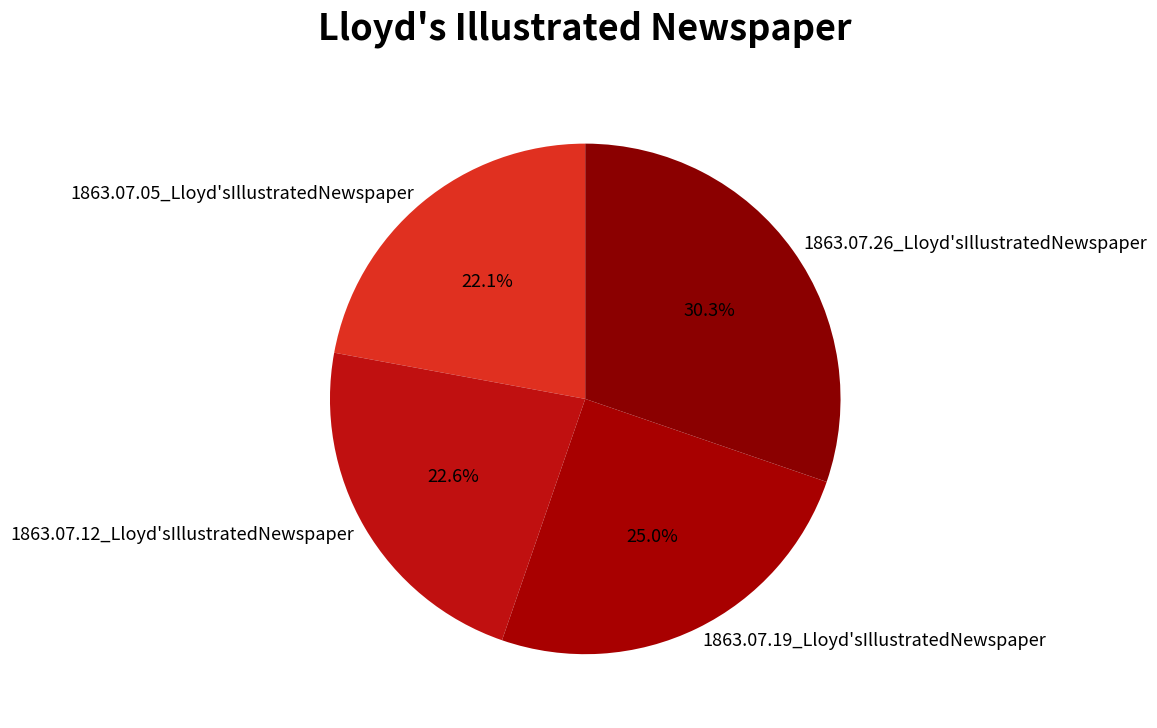

To the nearest percent, what is the difference between the largest and smallest slice percentages?

8%